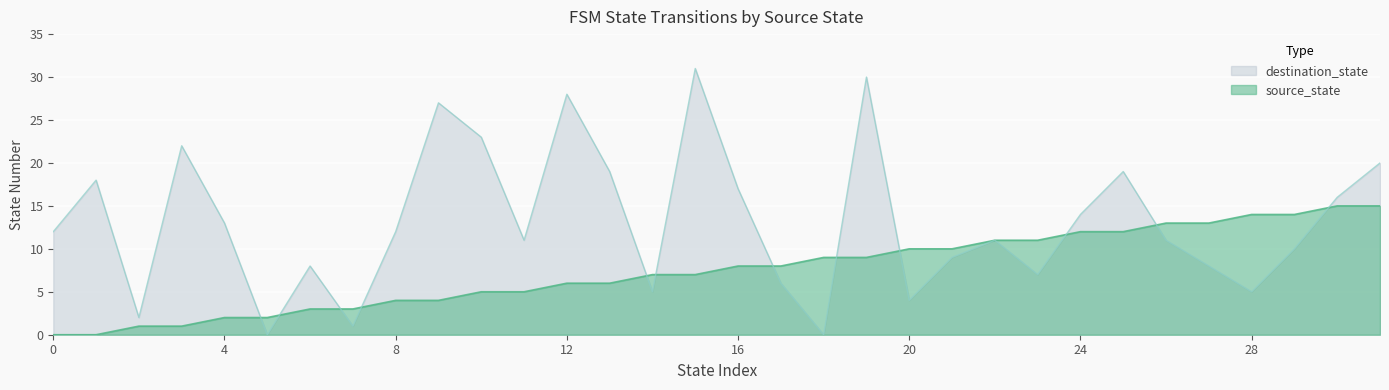

Which series has the largest total across all categories?

destination_state